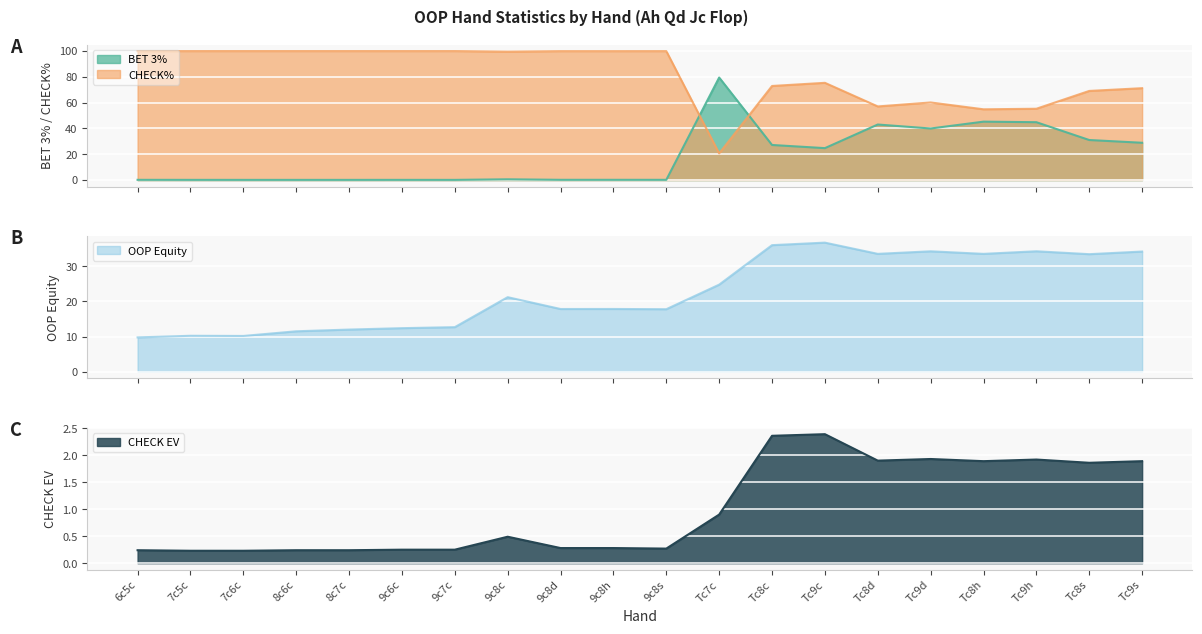

Reading right to left, extract all data points from this chart.

BET 3%: 28.9	31.0	44.8	45.2	39.9	43.0	24.7	27.2	79.4	0.2	0.2	0.2	0.6	0.1	0.1	0.1	0.1	0.1	0.1	0.2
CHECK%: 71.1	69.0	55.2	54.8	60.1	57.0	75.3	72.8	20.6	99.8	99.8	99.8	99.4	99.9	99.8	99.9	99.9	99.9	99.8	99.8
OOP Equity: 34.2	33.5	34.3	33.5	34.3	33.5	36.8	36.0	24.8	17.8	17.9	17.8	21.2	12.7	12.4	12.0	11.5	10.2	10.2	9.8
CHECK EV: 1.9	1.9	1.9	1.9	1.9	1.9	2.4	2.4	0.9	0.3	0.3	0.3	0.5	0.2	0.2	0.2	0.2	0.2	0.2	0.2